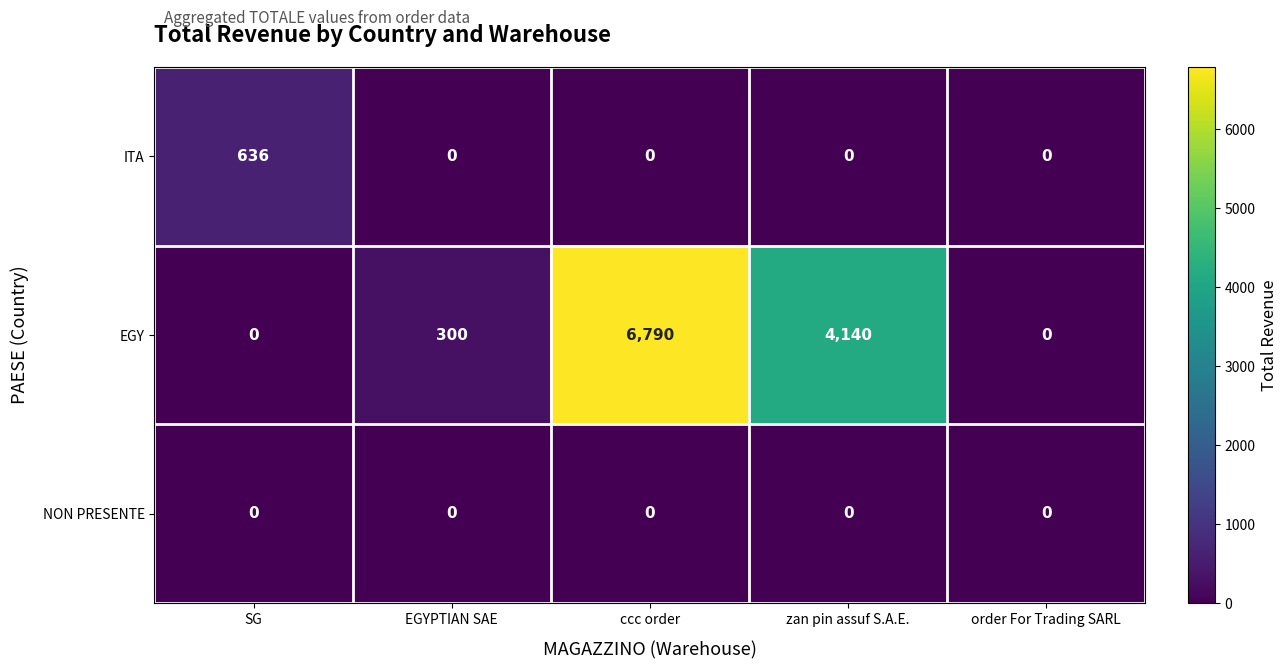

At which label is EGY closest to 3395?

zan pin assuf S.A.E.